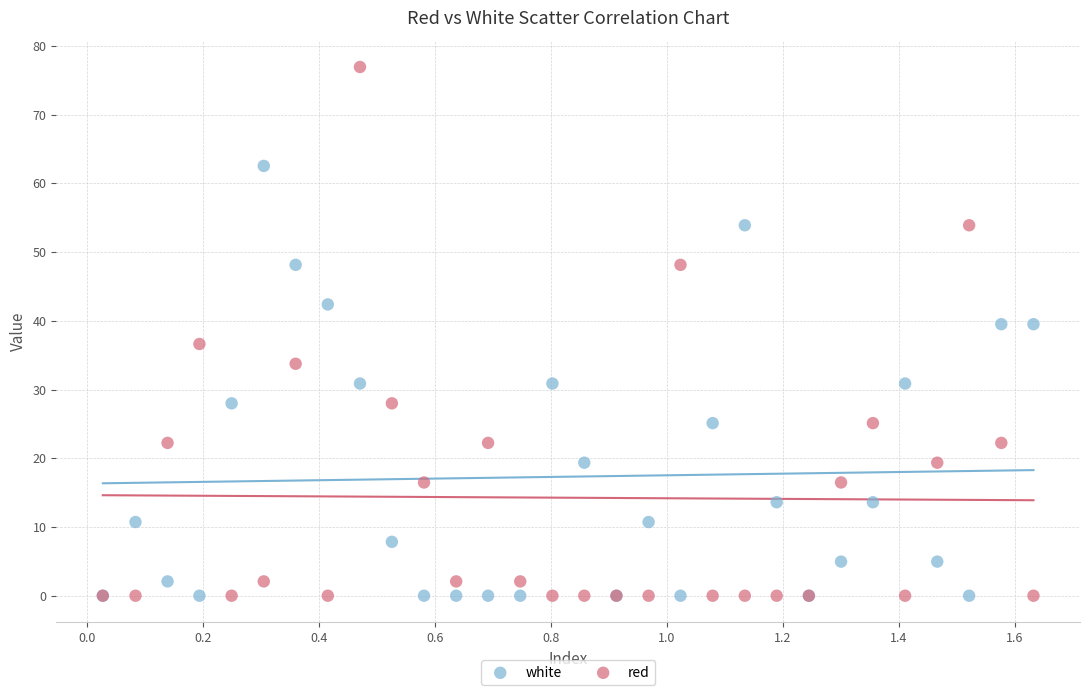

Which series has the largest Y range (max minus min)?

red